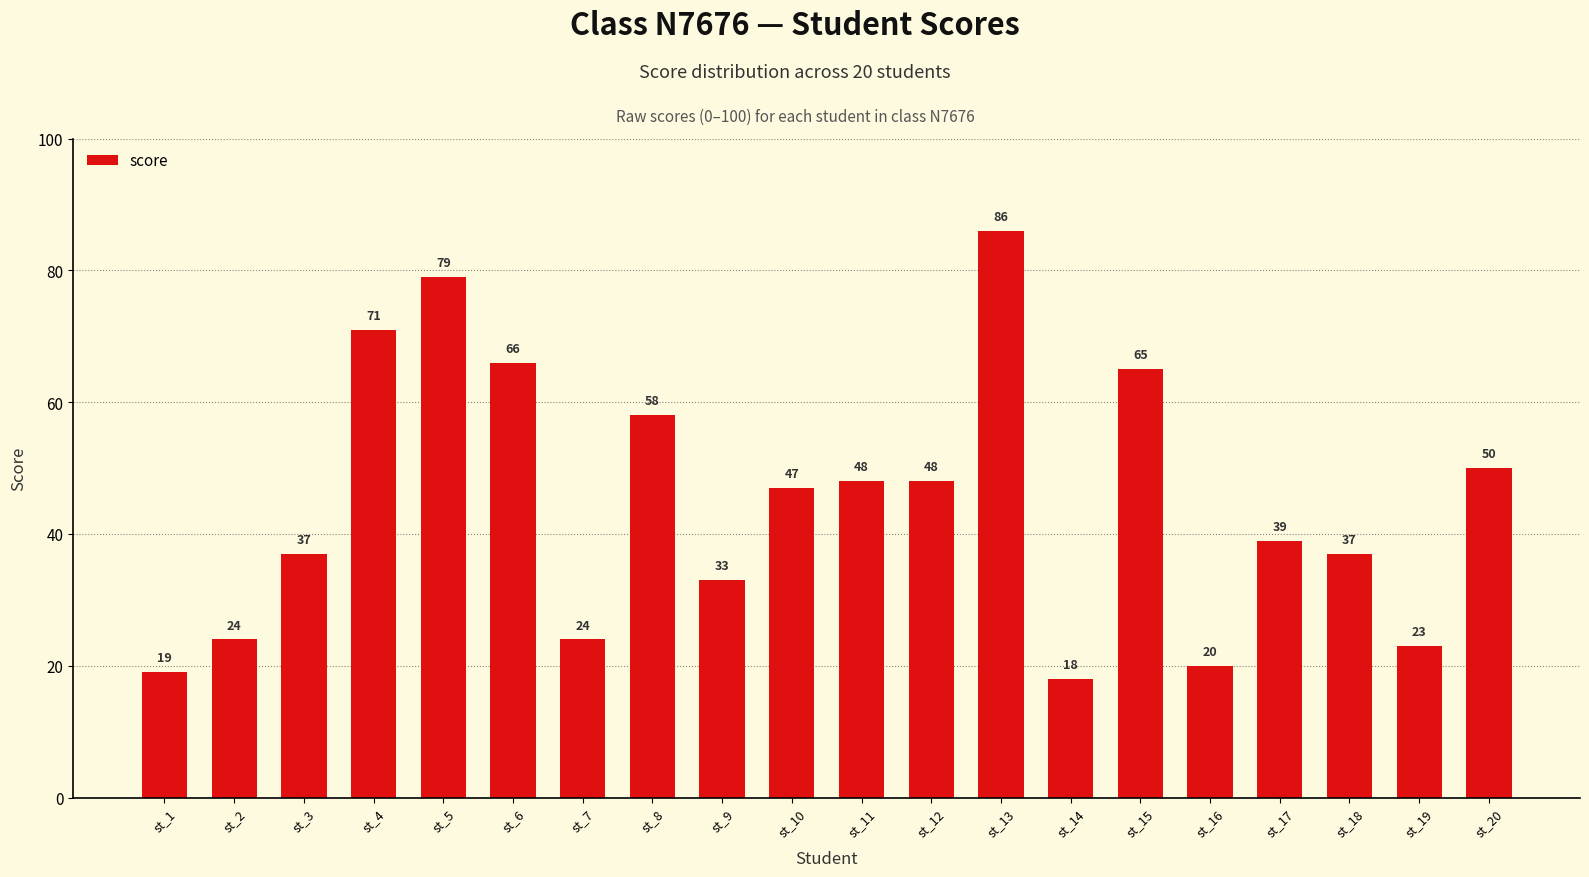

Reading right to left, extract all data points from this chart.

st_20=50	st_19=23	st_18=37	st_17=39	st_16=20	st_15=65	st_14=18	st_13=86	st_12=48	st_11=48	st_10=47	st_9=33	st_8=58	st_7=24	st_6=66	st_5=79	st_4=71	st_3=37	st_2=24	st_1=19